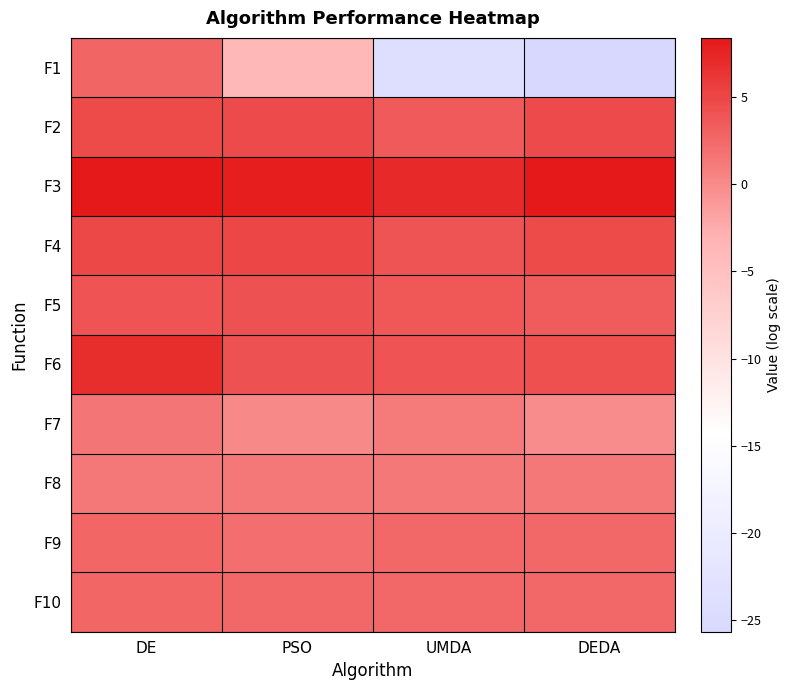

Between DE and UMDA, which series saw the biggest shift?

F1